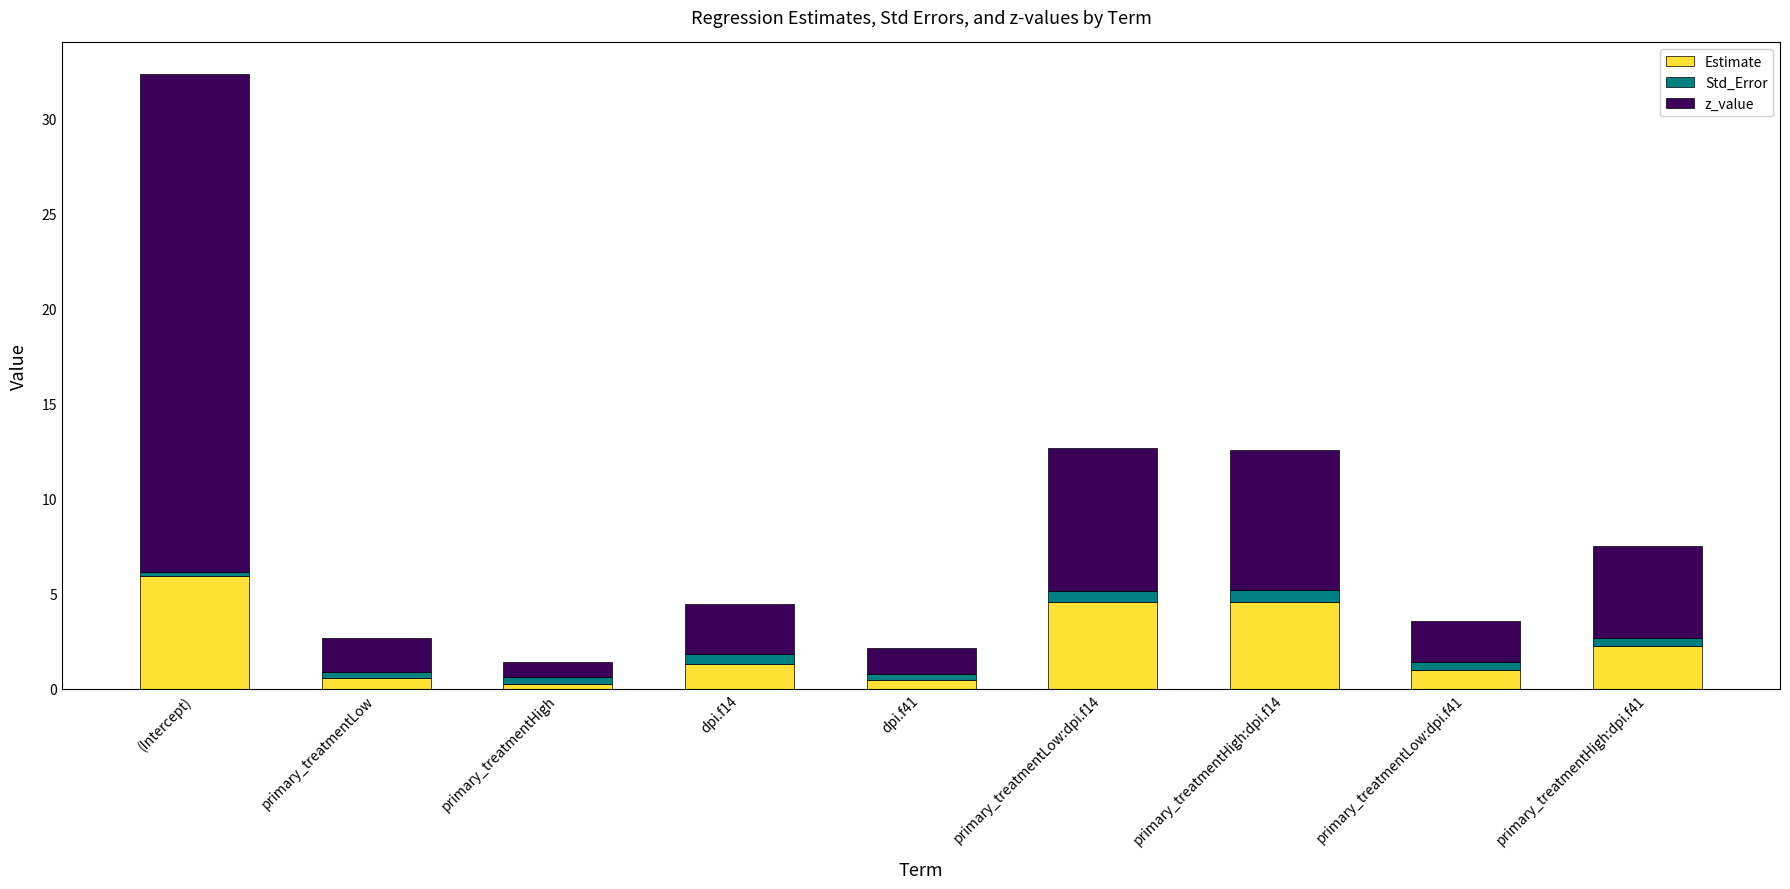

At which category is the sum across all series the highest?

(Intercept)